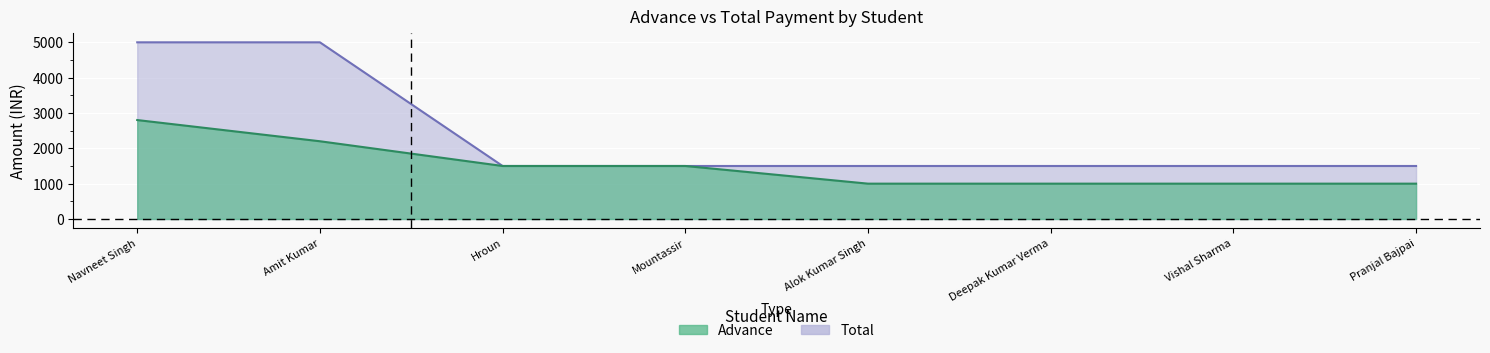

What is the label of the 8th point from the right?

Navneet Singh